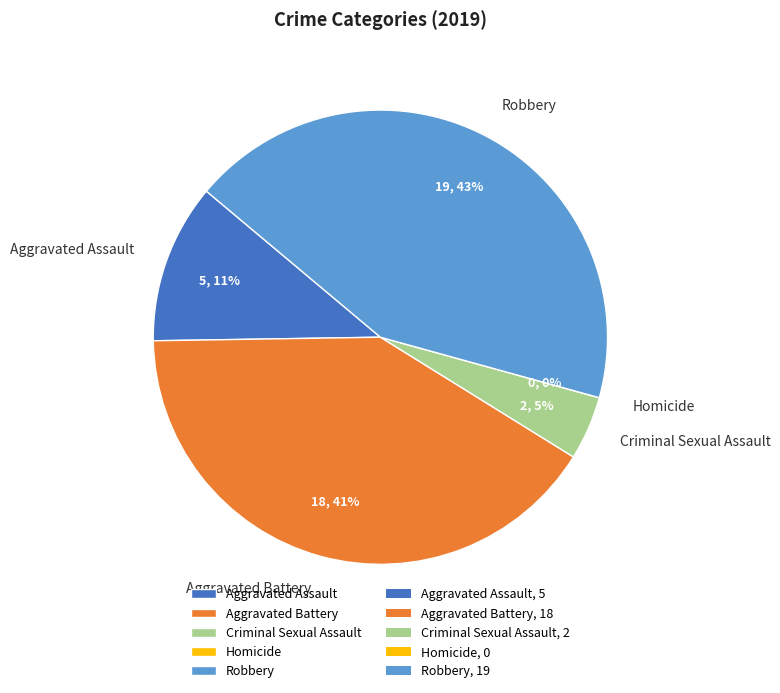

Is Criminal Sexual Assault the majority of the pie?

No